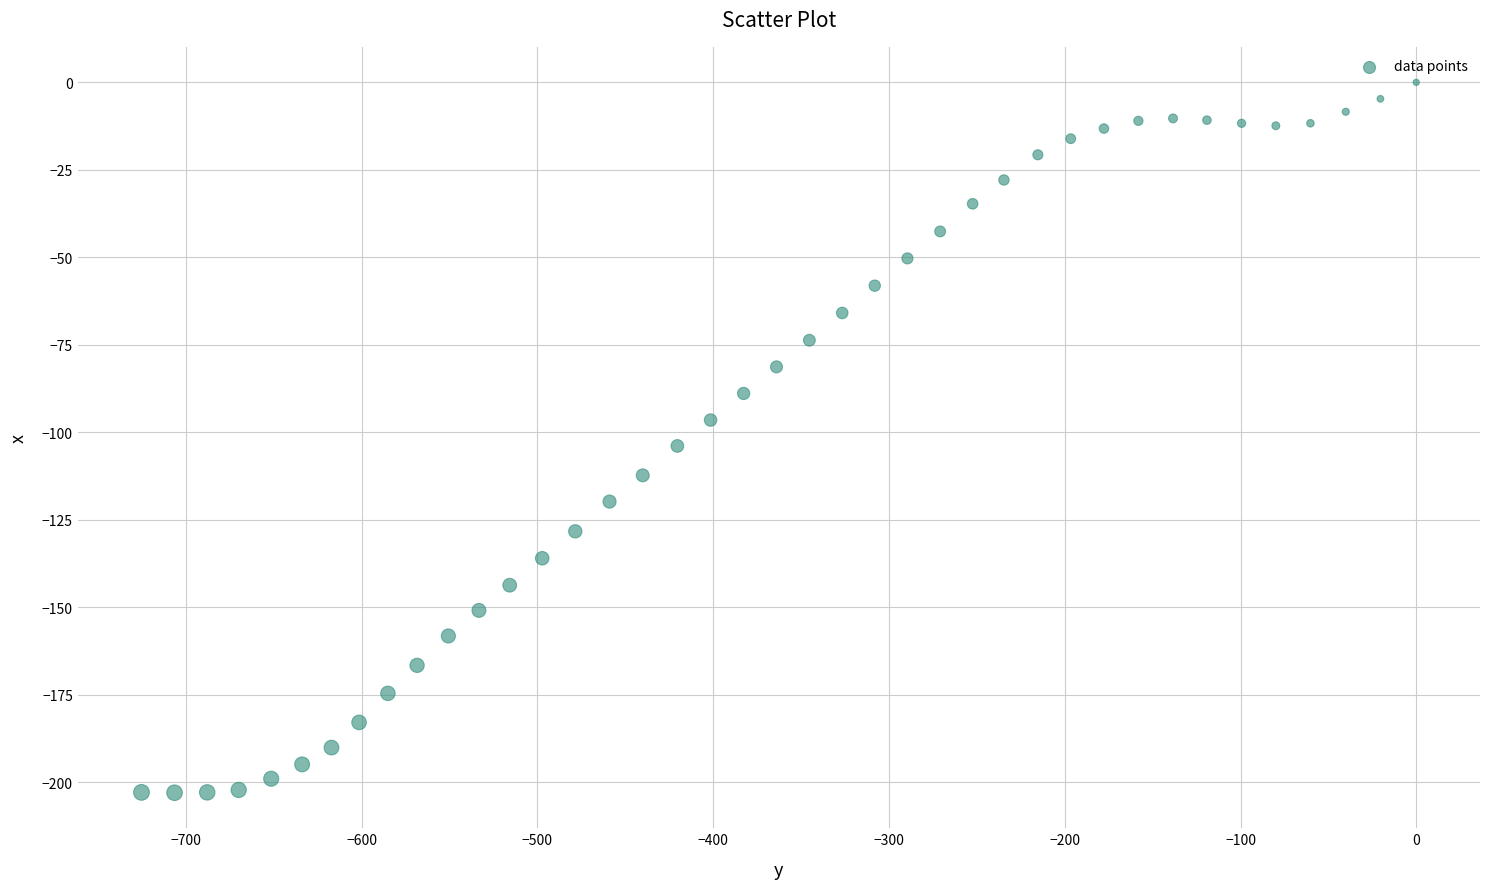

What is the range of X values (max minus min)?

725.3